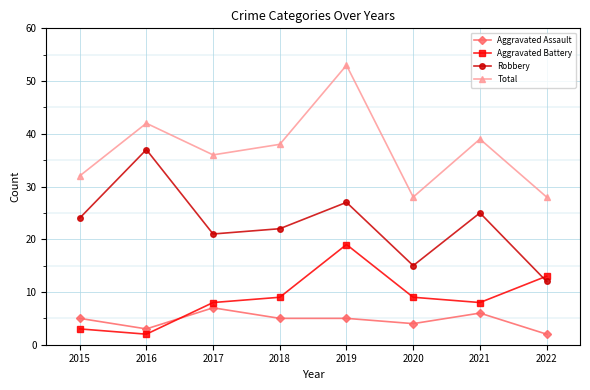

Between 2017 and 2021, which series saw the biggest shift?

Robbery